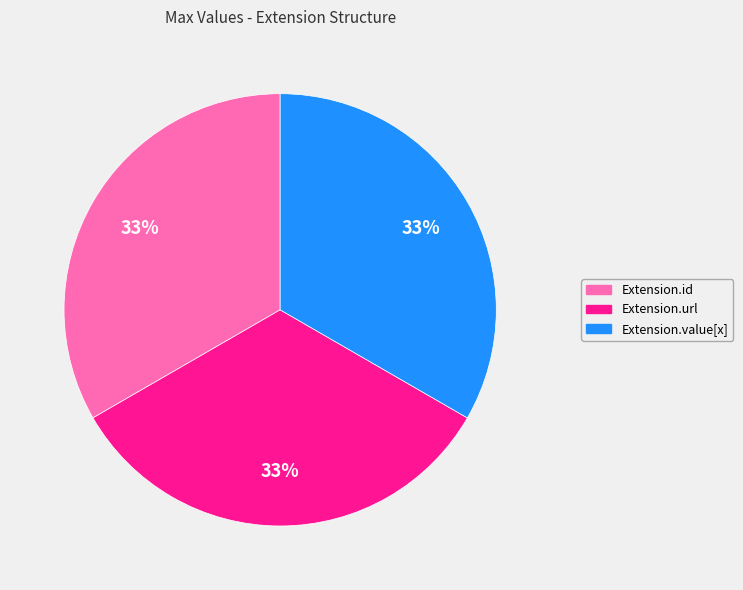

Is there a majority slice in this chart?

No